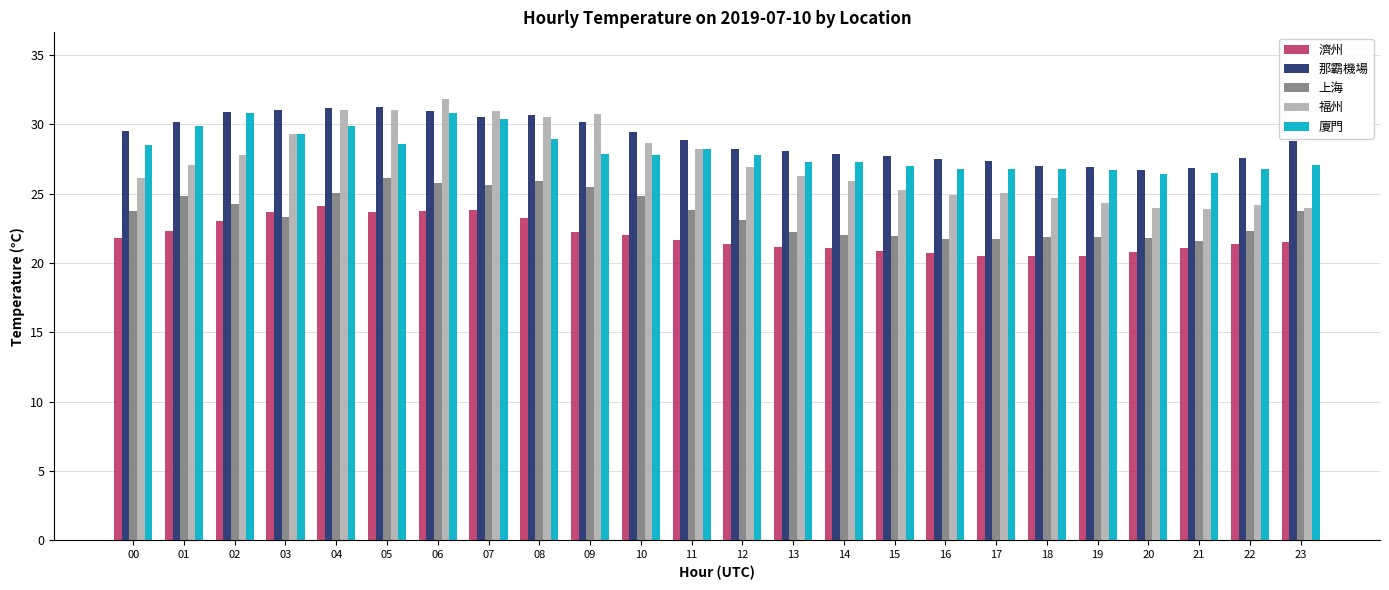

Which series has the largest range (max minus min)?

福州